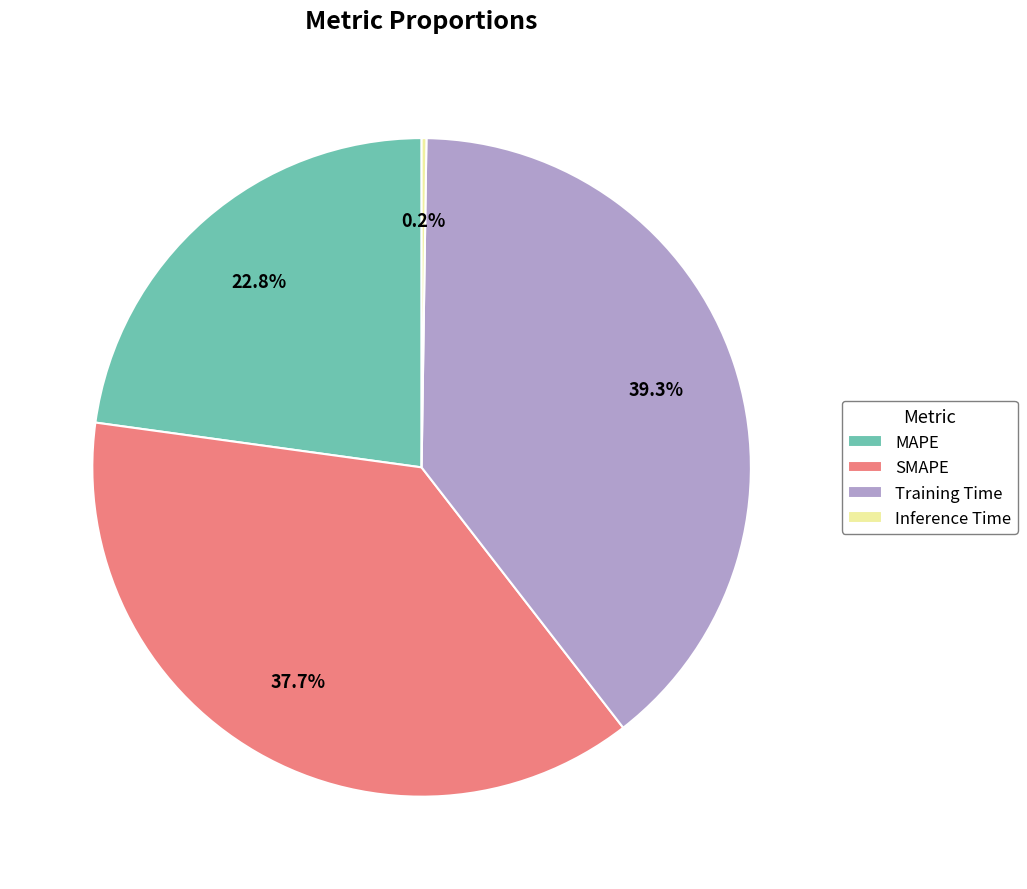

Does any single category account for the majority?

No